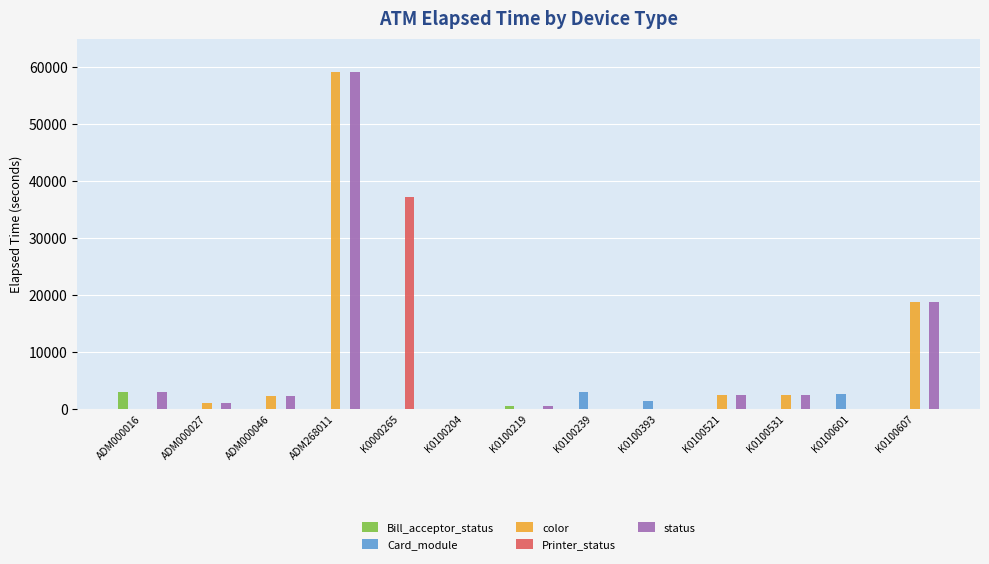

How many distinct data groups are displayed?

5